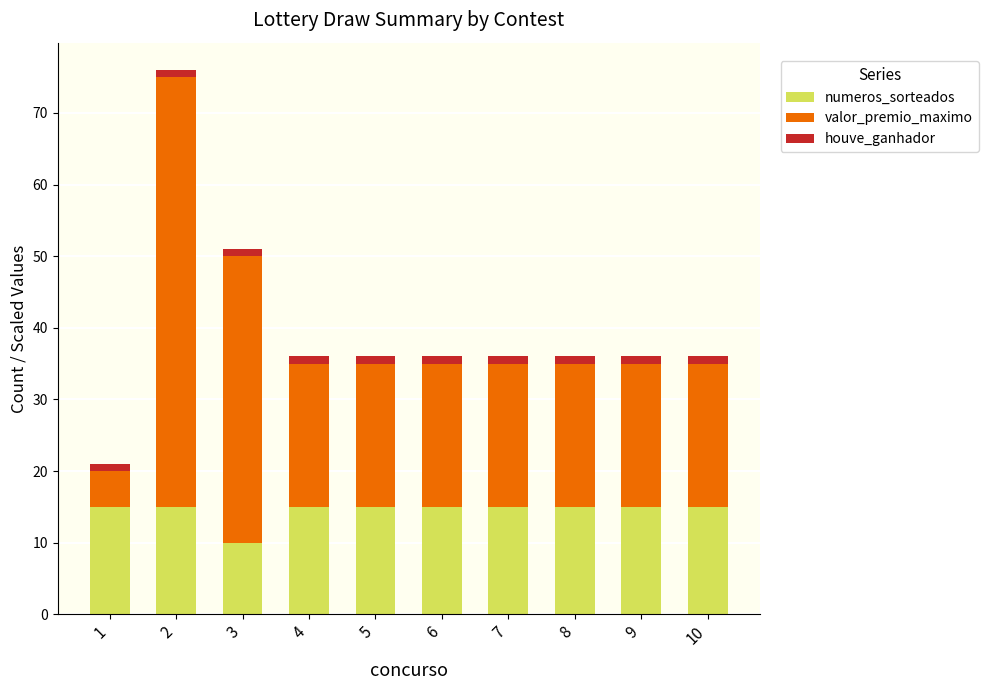

What are all the series names shown in the legend?

numeros_sorteados, valor_premio_maximo, houve_ganhador